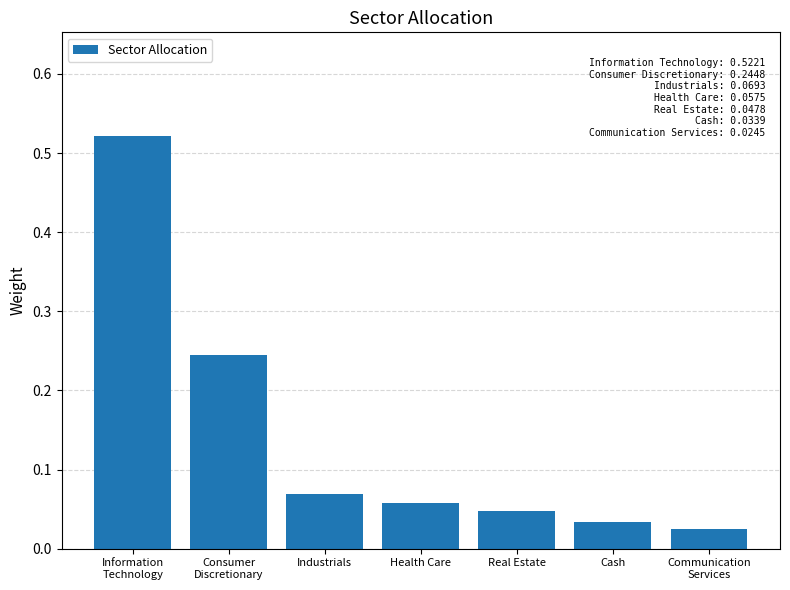

Rank the categories by value from lowest to highest.

Communication
Services, Cash, Real Estate, Health Care, Industrials, Consumer
Discretionary, Information
Technology